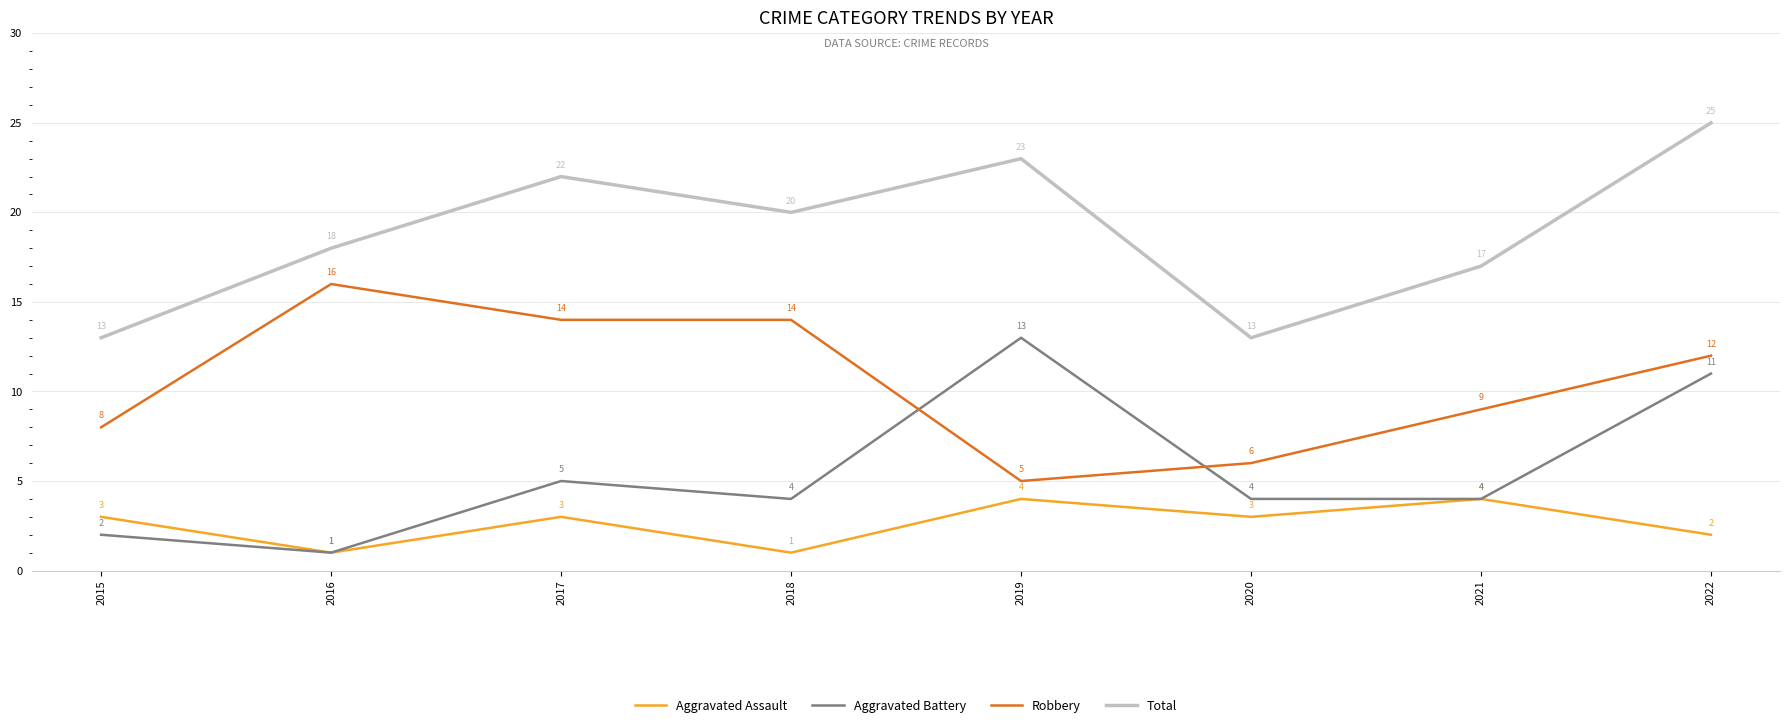

What is the approximate value of Total at 2017, to the nearest 5?

20